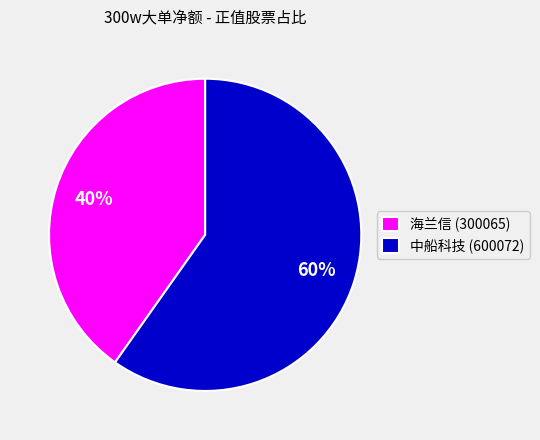

How many segments does this pie chart have?

2